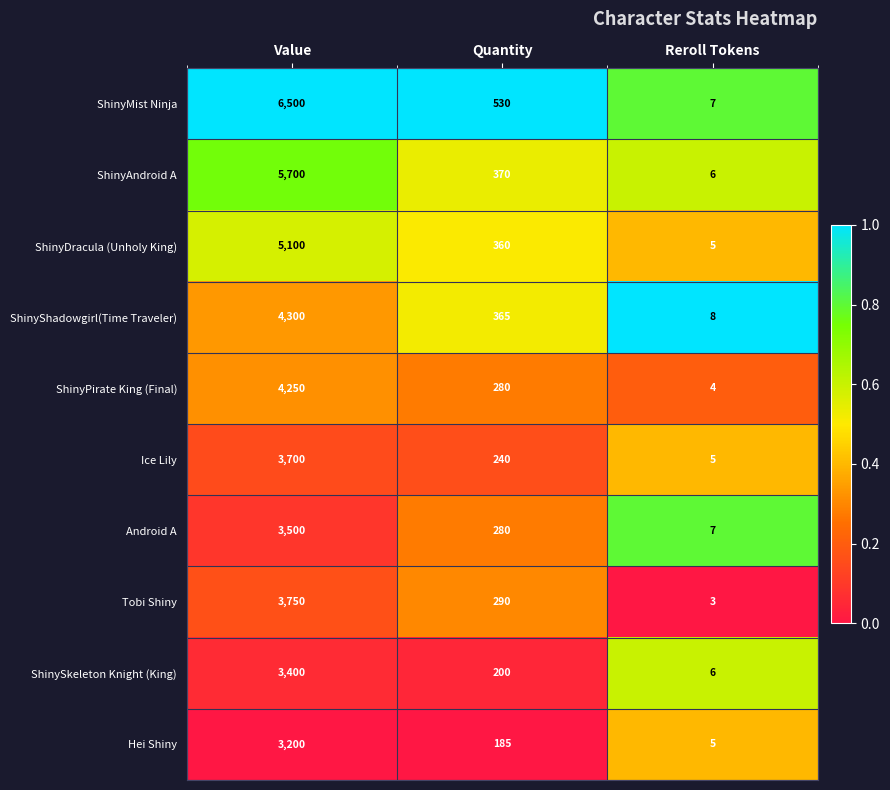

Which series has the largest total across all categories?

ShinyMist Ninja